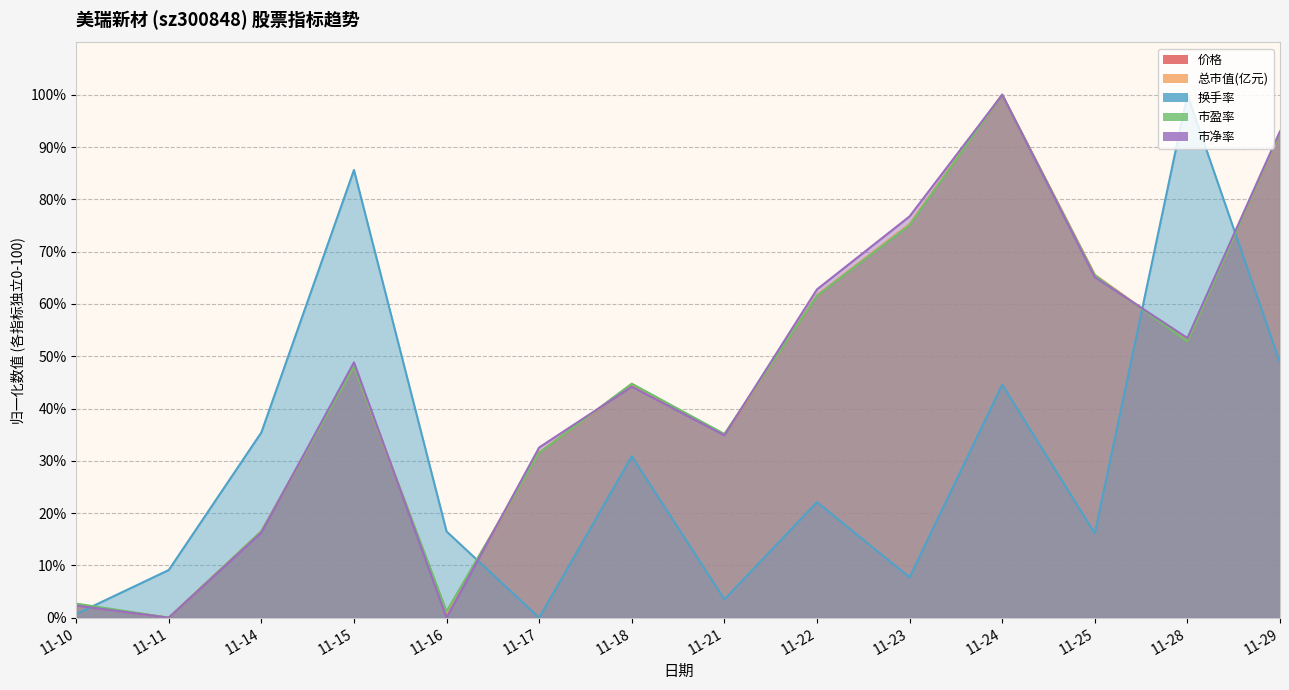

How many data points in 总市值(亿元) are above 48?

7